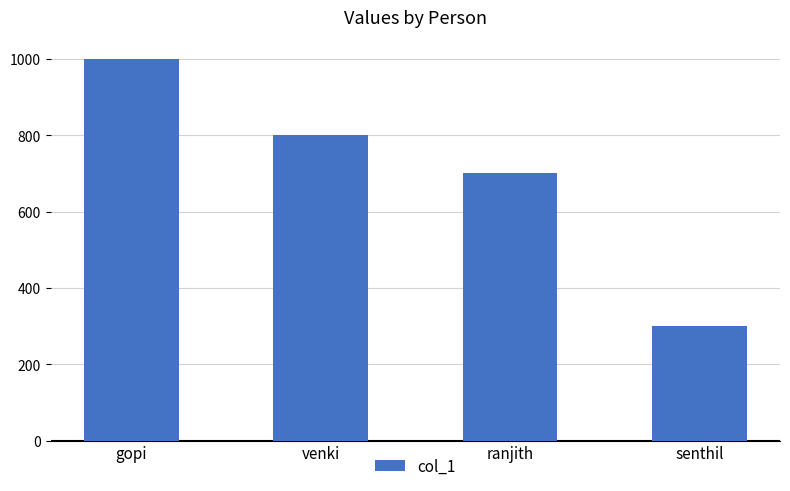

Reading right to left, extract all data points from this chart.

300	700	800	1000